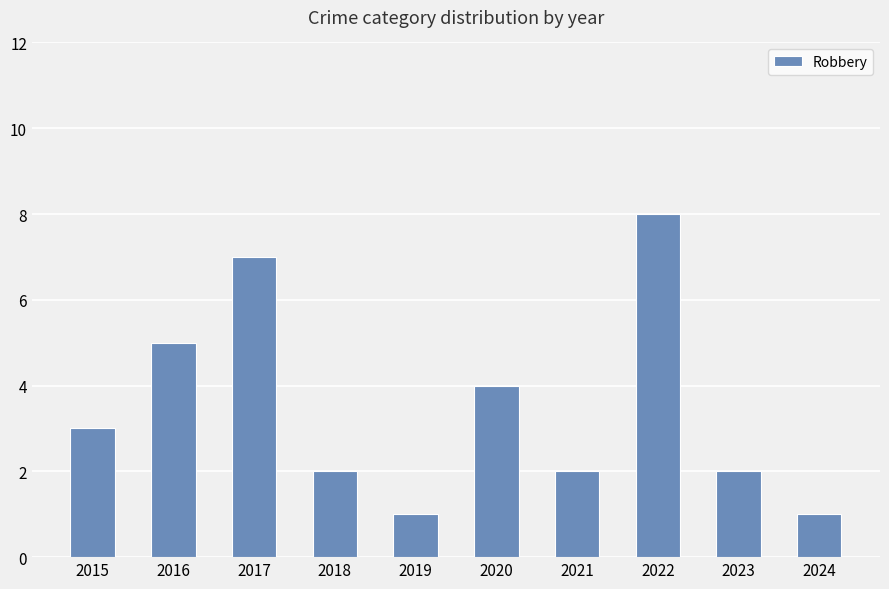

How many categories are shown in the chart?

10